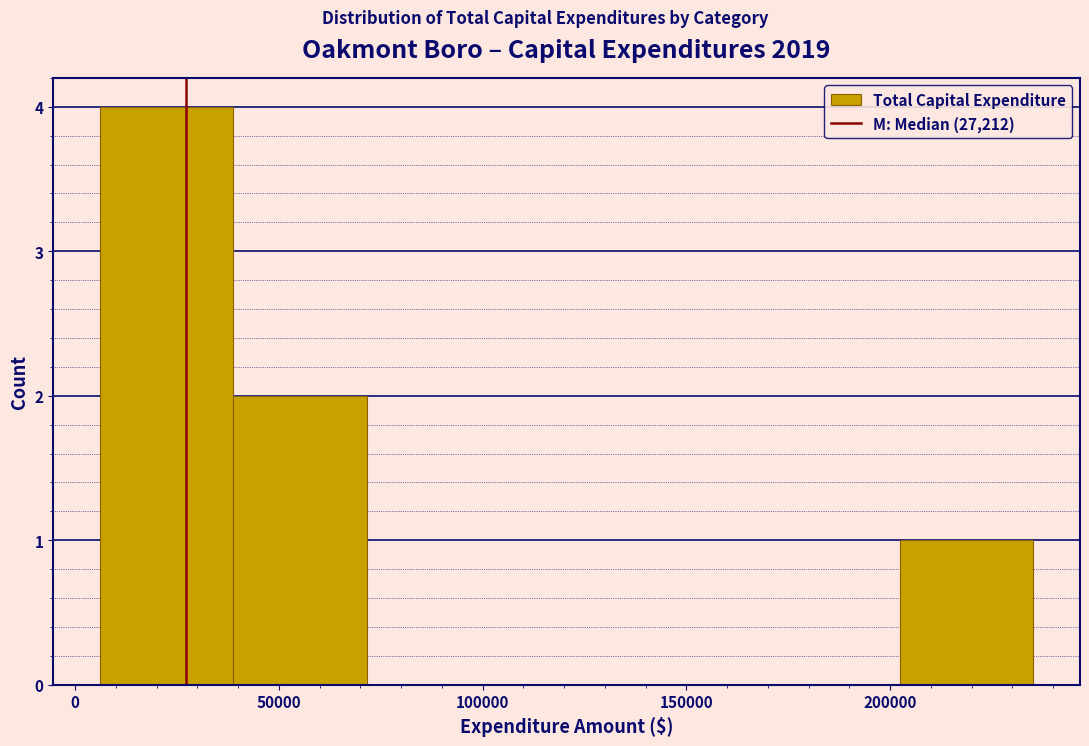

Reading left to right, transcribe this chart: for each bar, give the range it covers on the x-axis and its height. Neither the bar edges nor the heights are printed on the chart, so give them approximately, as read against the axes.

5000 to 40000: 4
40000 to 70000: 2
70000 to 105000: 0
105000 to 135000: 0
135000 to 170000: 0
170000 to 200000: 0
200000 to 235000: 1